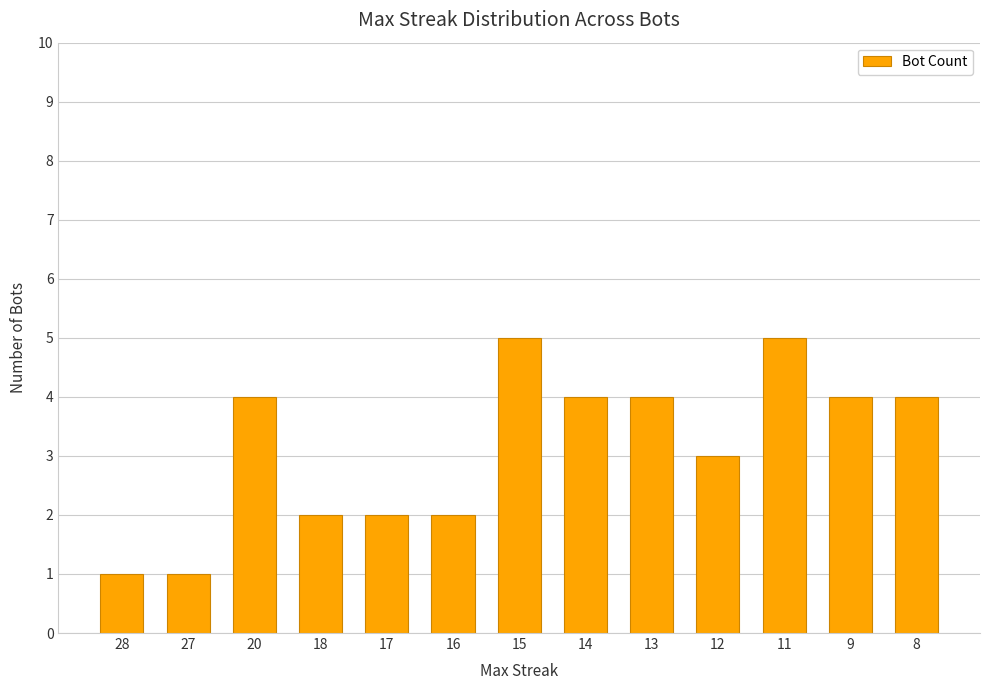

What is the maximum value shown in the chart?

5